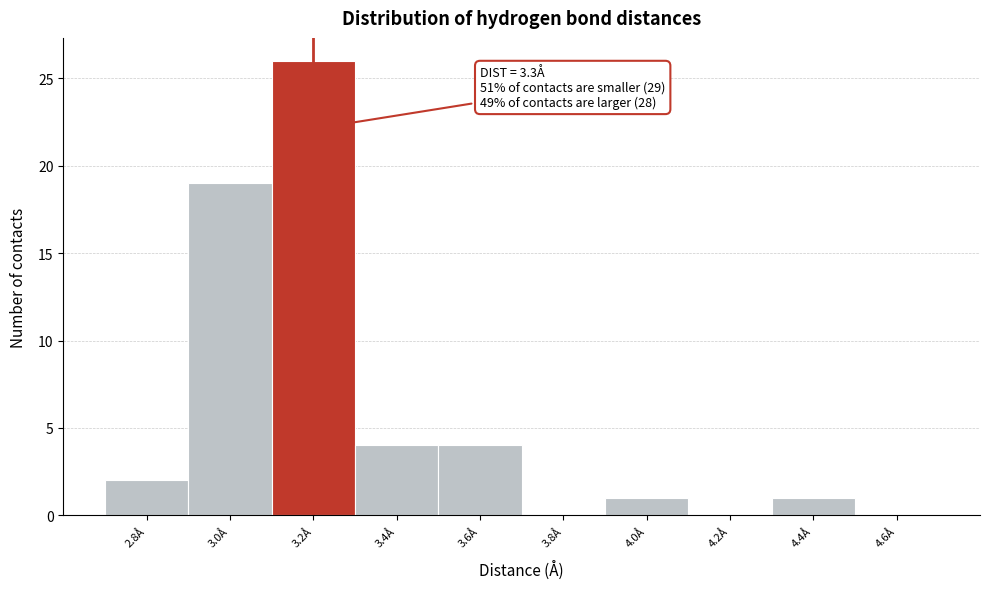

Reading right to left, list all the values displayed in this chart.

4.6Å=0	4.4Å=1	4.2Å=0	4.0Å=1	3.8Å=0	3.6Å=4	3.4Å=4	3.2Å=26	3.0Å=19	2.8Å=2